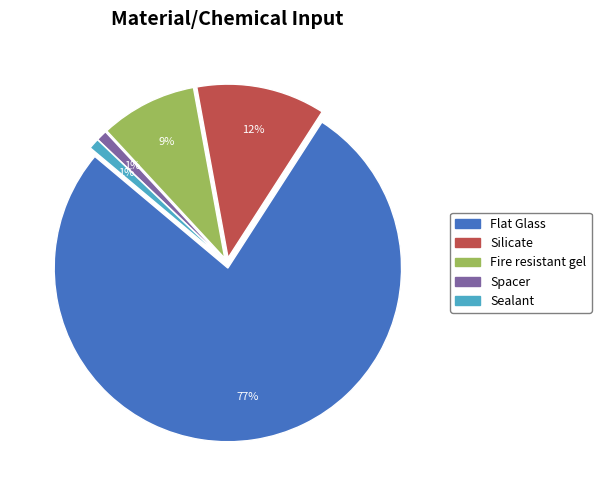

Does Flat Glass account for over 50% of the chart?

Yes